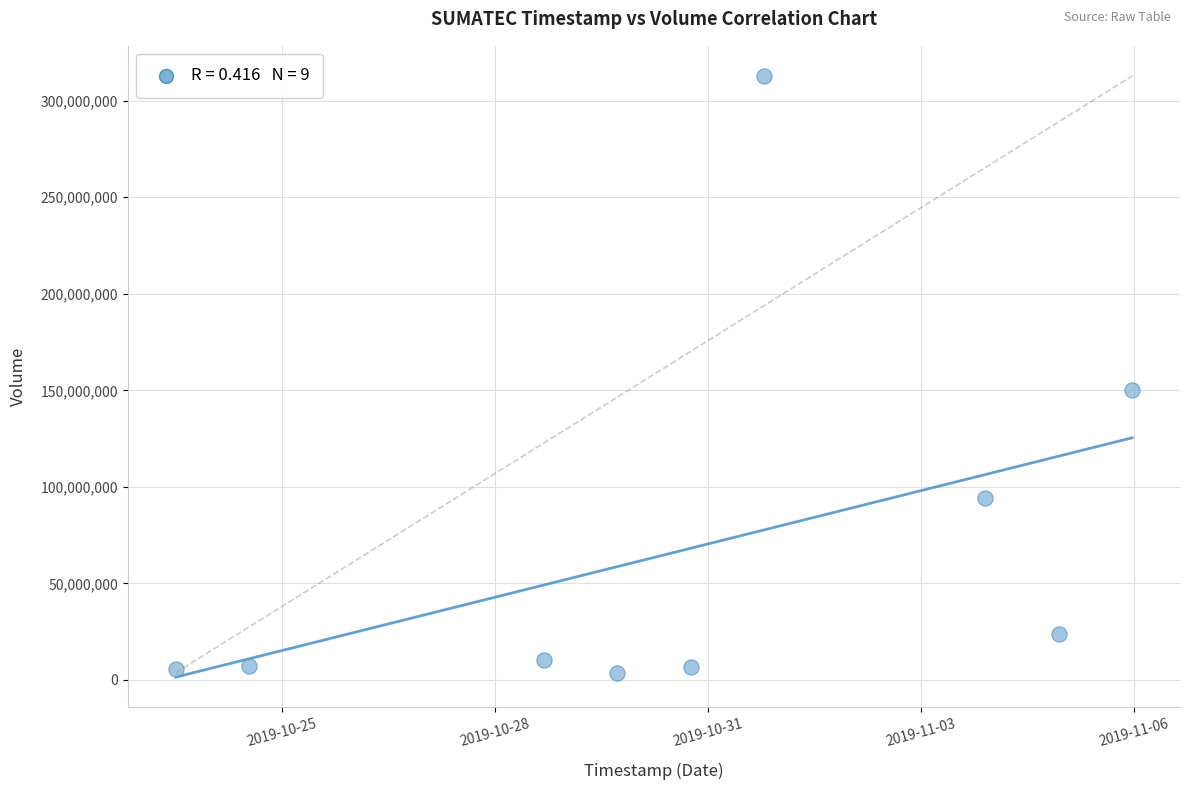

What Y value in the scatter plot is closest to 158312150?

150005900